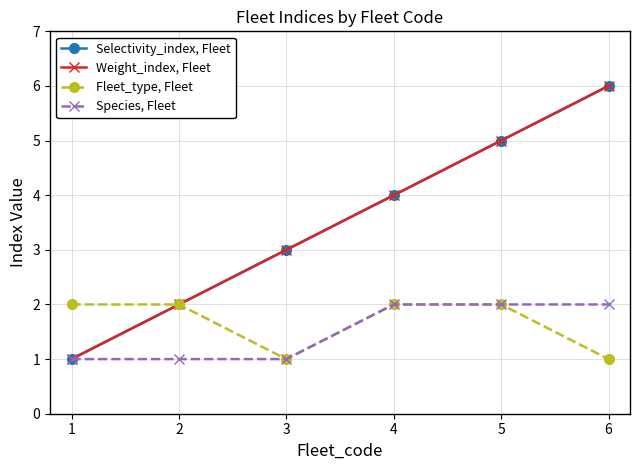

Does the chart have visible grid lines?

Yes